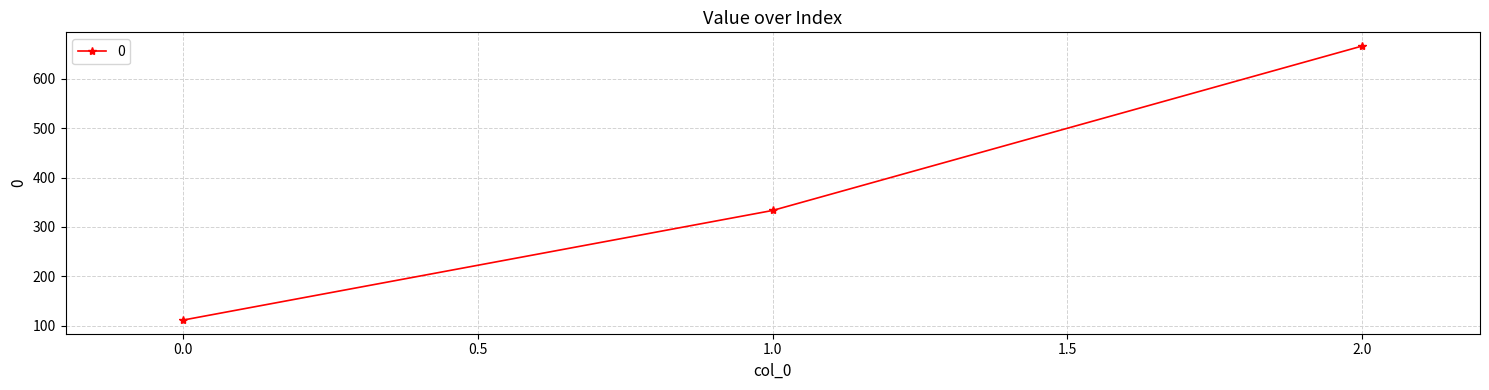

Reading right to left, extract all data points from this chart.

666.7	333.3	111.1